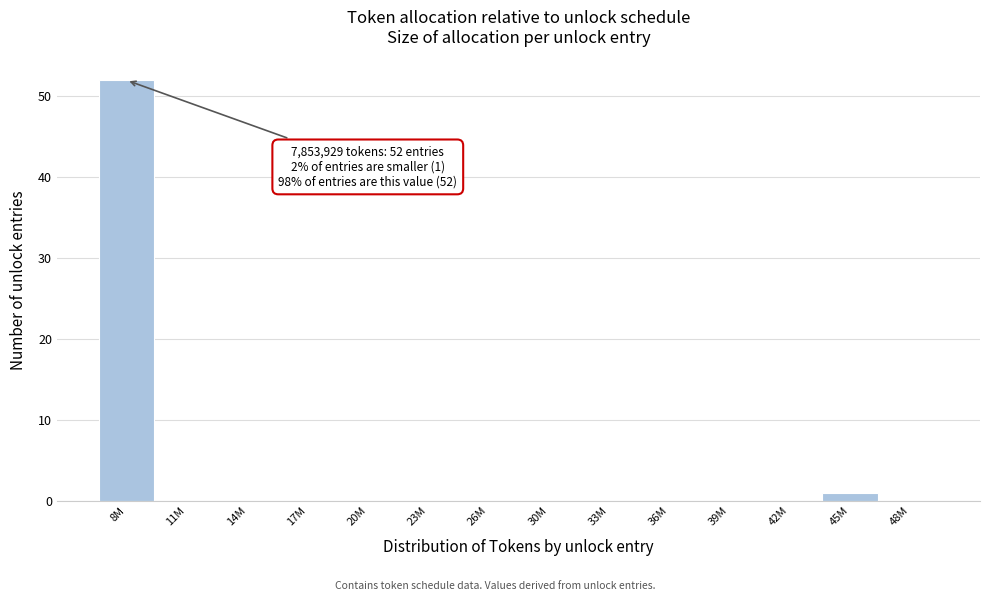

Reading right to left, list all the values displayed in this chart.

48M=0	45M=1	42M=0	39M=0	36M=0	33M=0	30M=0	26M=0	23M=0	20M=0	17M=0	14M=0	11M=0	8M=52